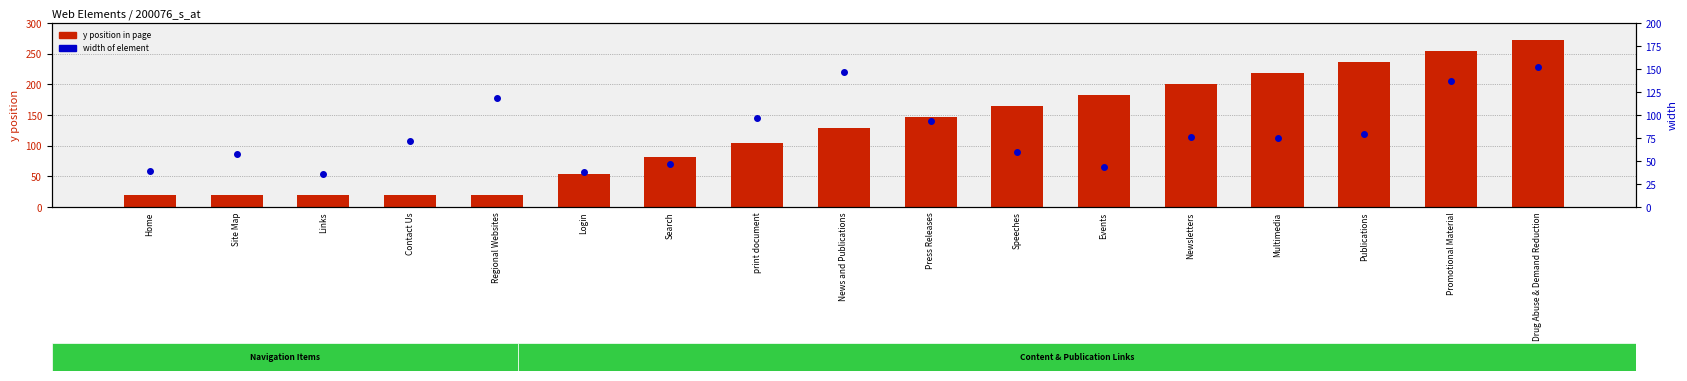

Read the width value at Events.

44